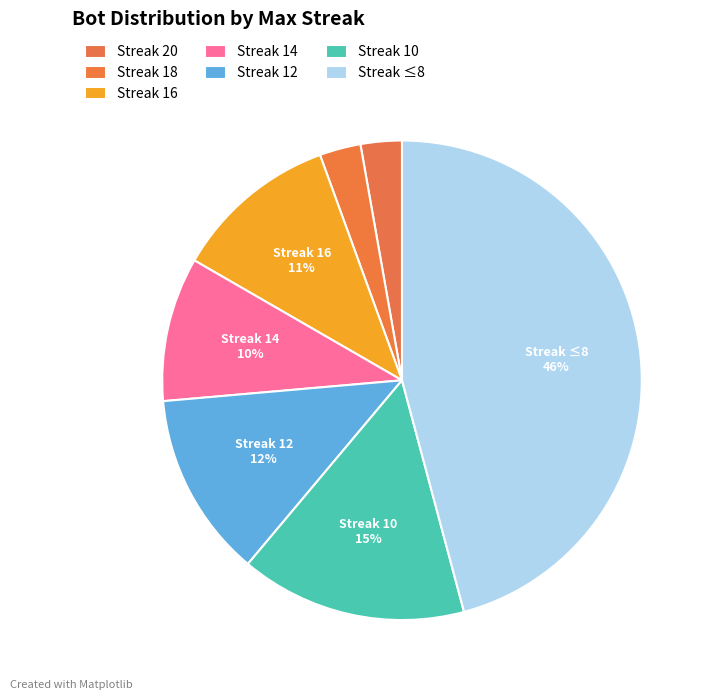

How many segments does this pie chart have?

7